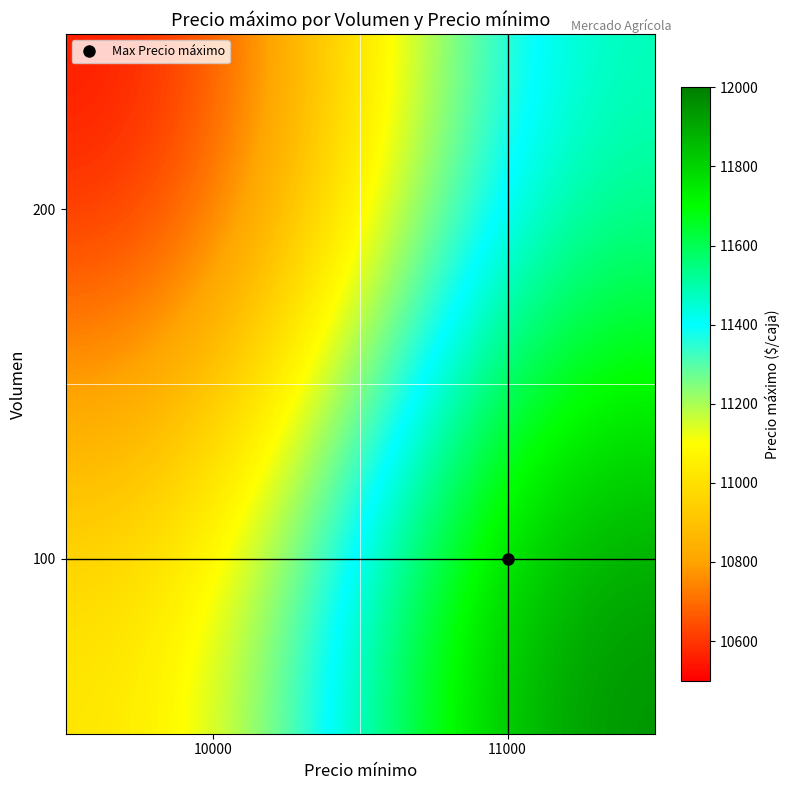

Rank the series by their average value, from highest to lowest.

100, 200